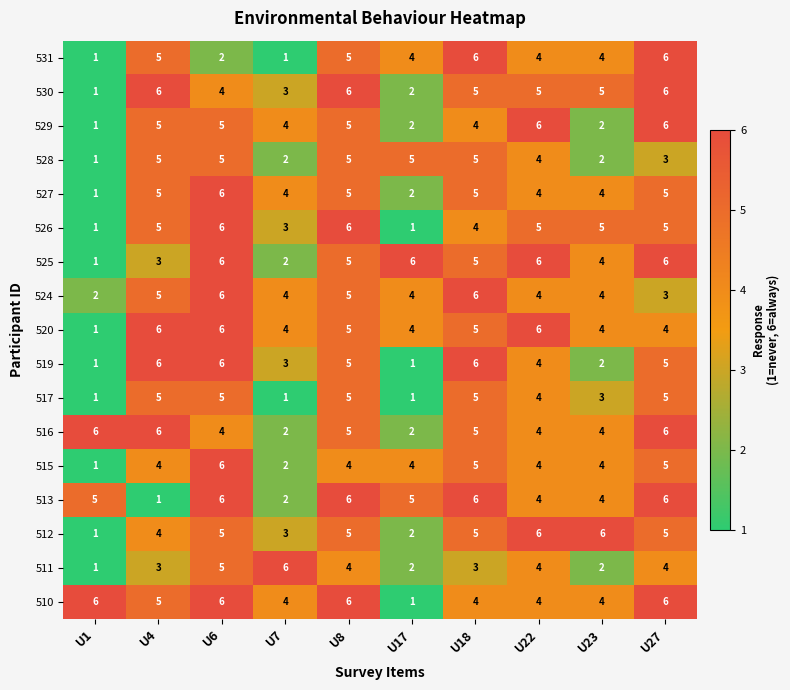

The 527 series shows 5 at U27. True or false?

True